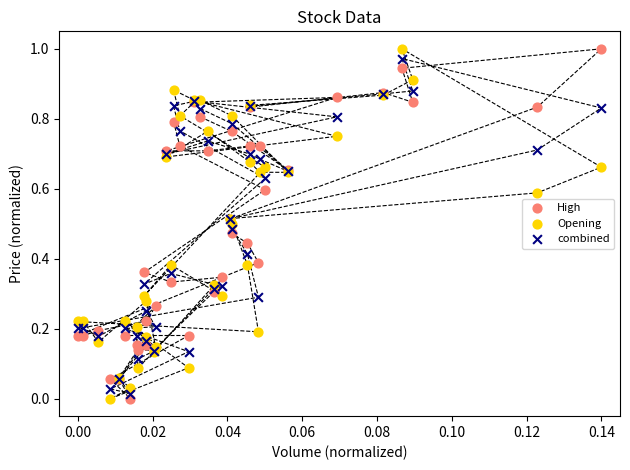

What are all the series names shown in the legend?

High, Opening, combined